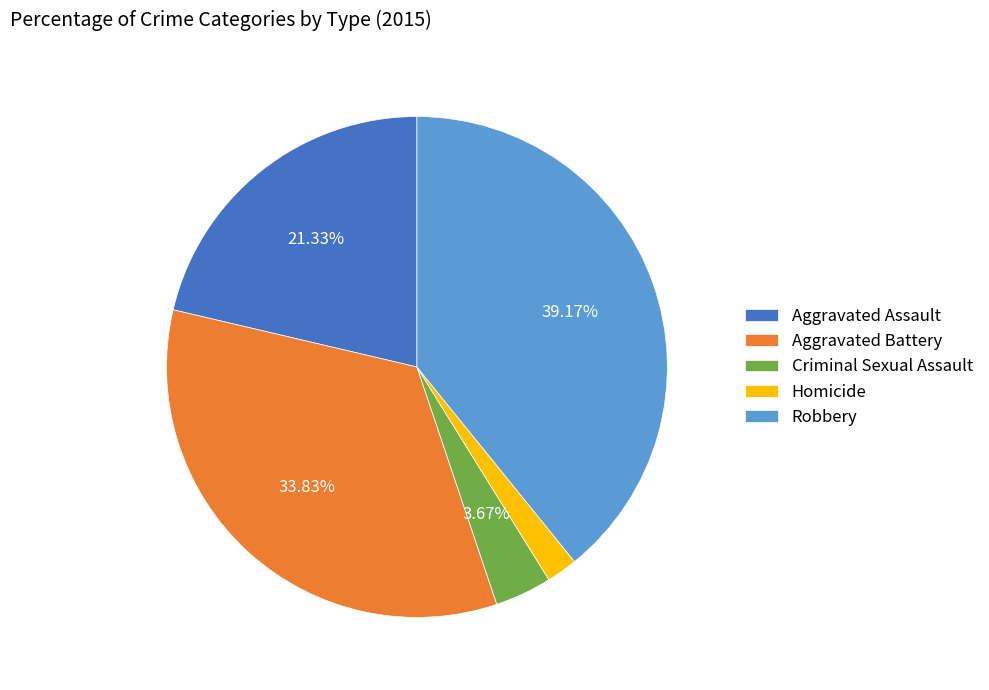

Is the sum of Aggravated Battery and Robbery greater than half?

Yes